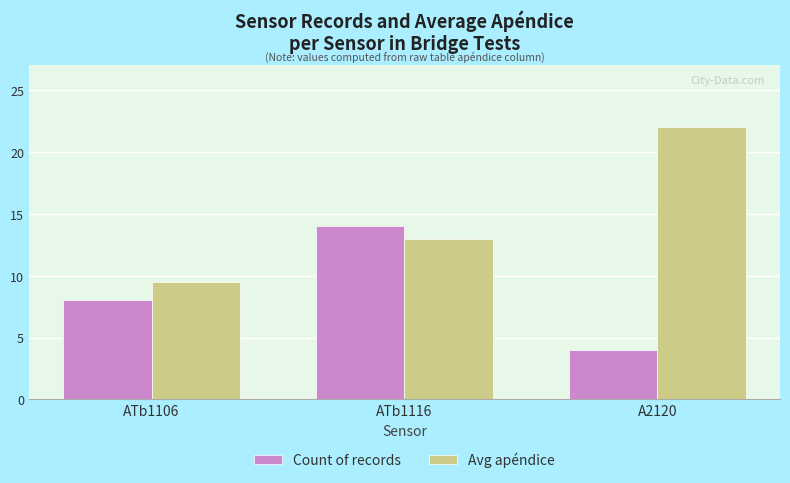

How many data points does each series have?

3